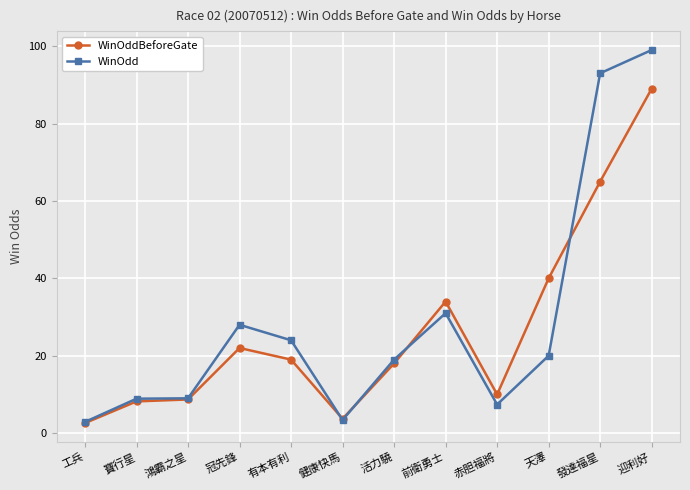

Is it true that WinOddBeforeGate equals 40.0 at 天澤?

True